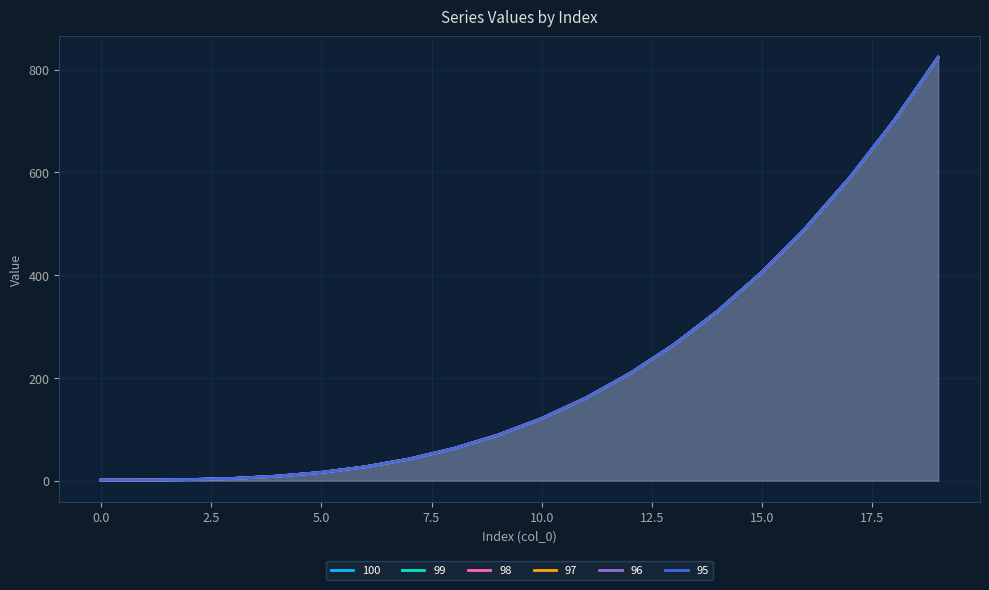

What is the approximate value of 99 at 16?

492.5